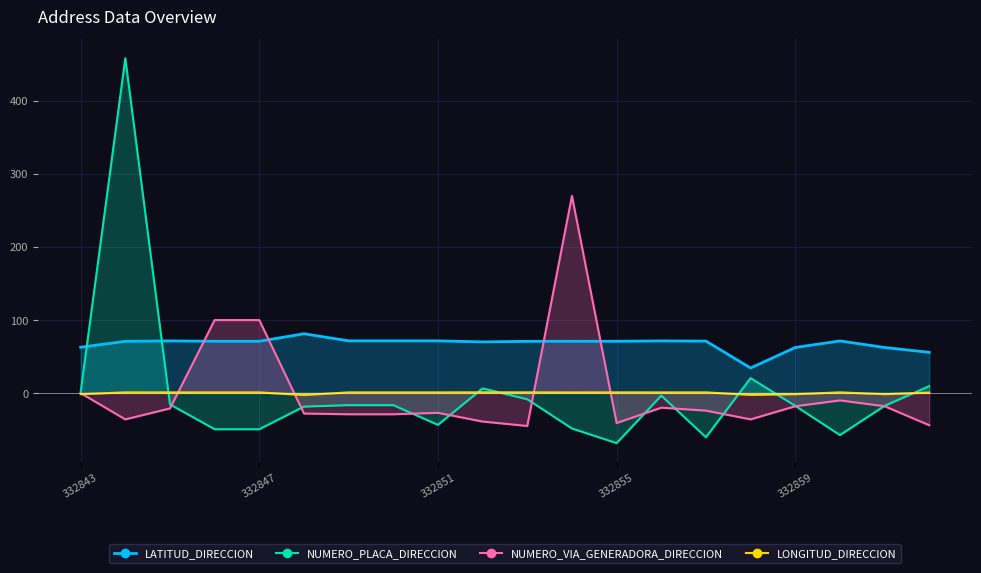

What is the difference between the maximum and minimum values in the LONGITUD_DIRECCION series?

3.7